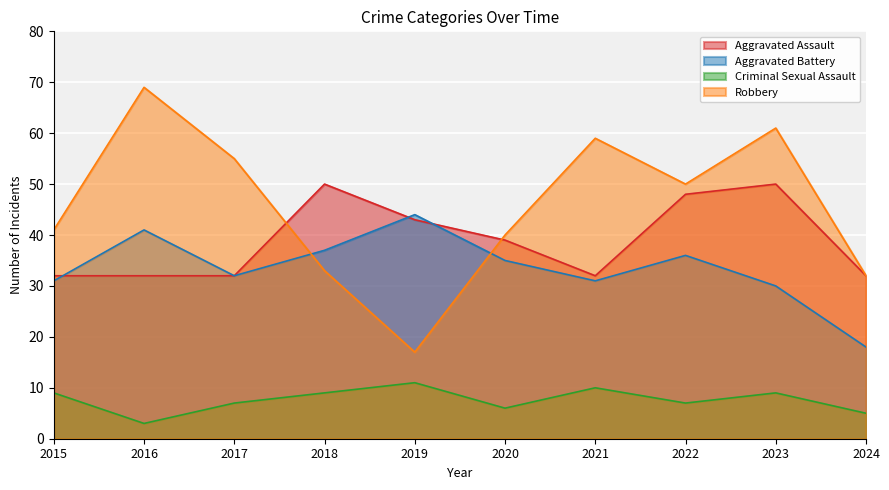

At 2017, list the series in order from largest to smallest.

Robbery, Aggravated Assault, Aggravated Battery, Criminal Sexual Assault